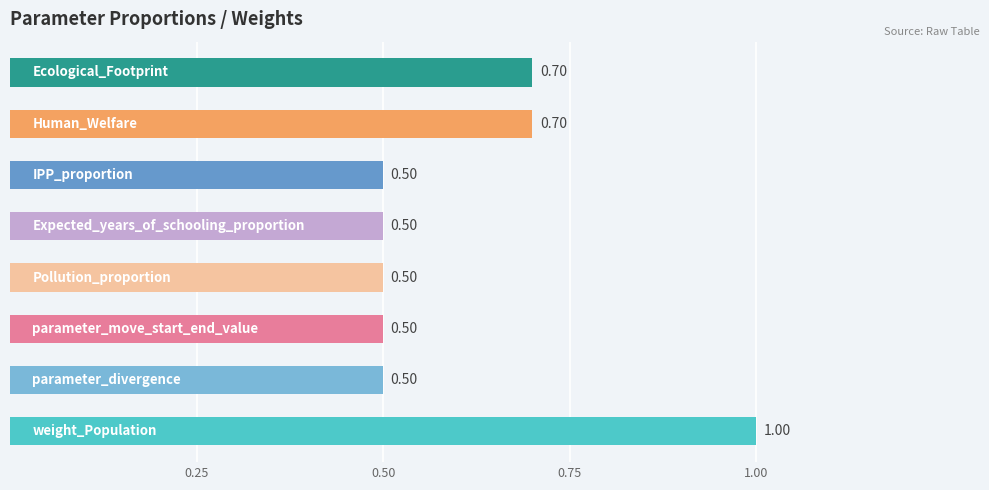

What is the minimum value shown in the chart?

0.5